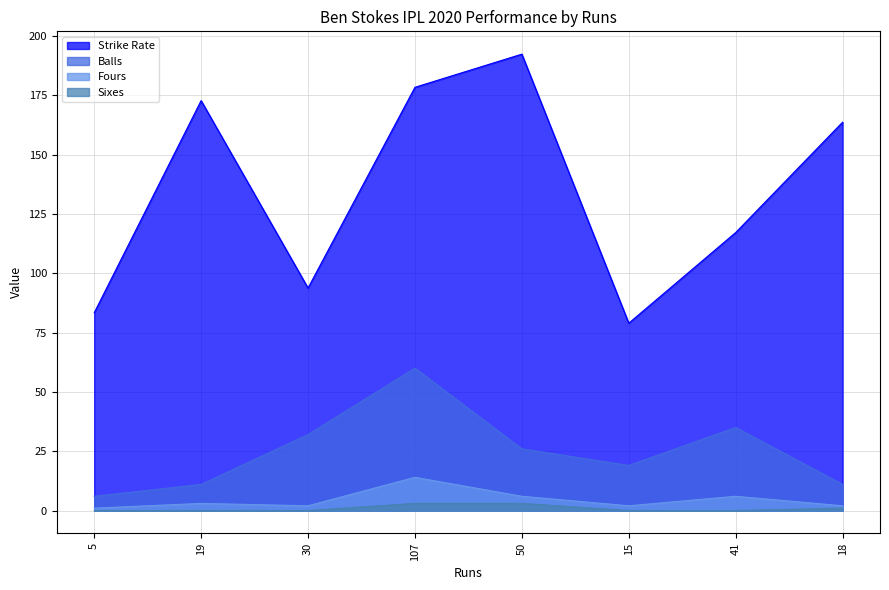

Rank the series by their maximum value, from lowest to highest.

Sixes, Fours, Balls, Strike Rate